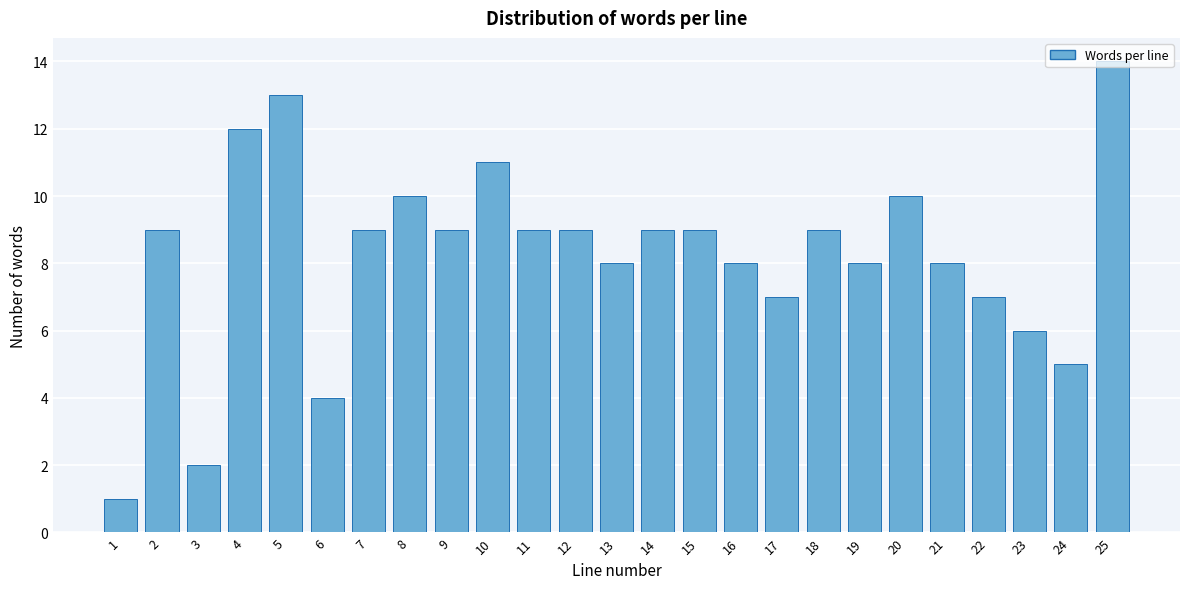

Is it true that the value at 23 is 10?

False